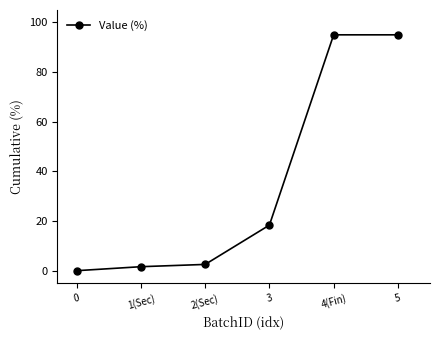

What is the label of the 1st point from the right?

5